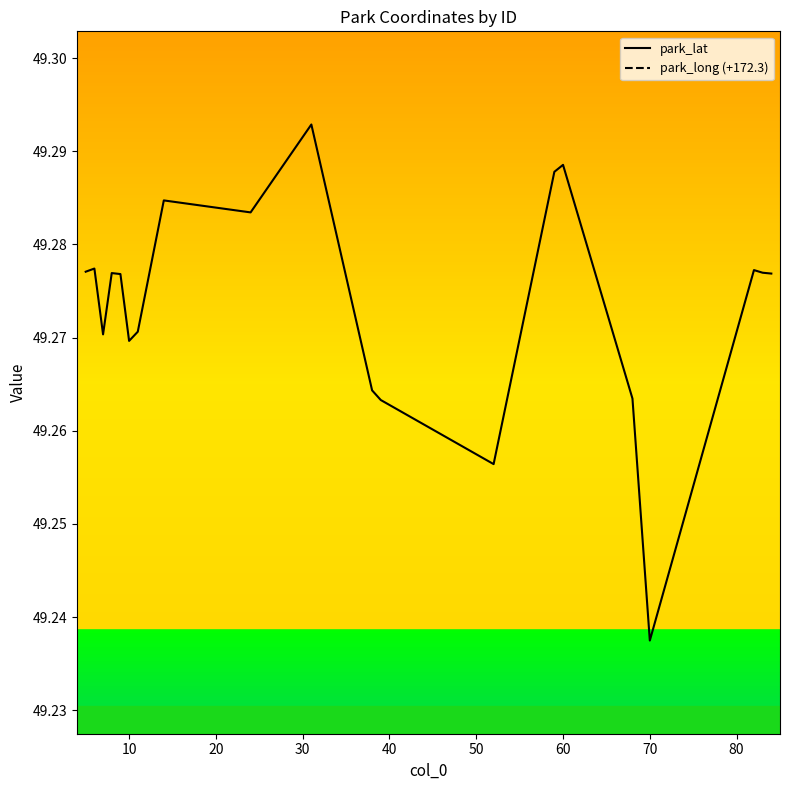

Which category has the lowest value in the park_lat series?

70